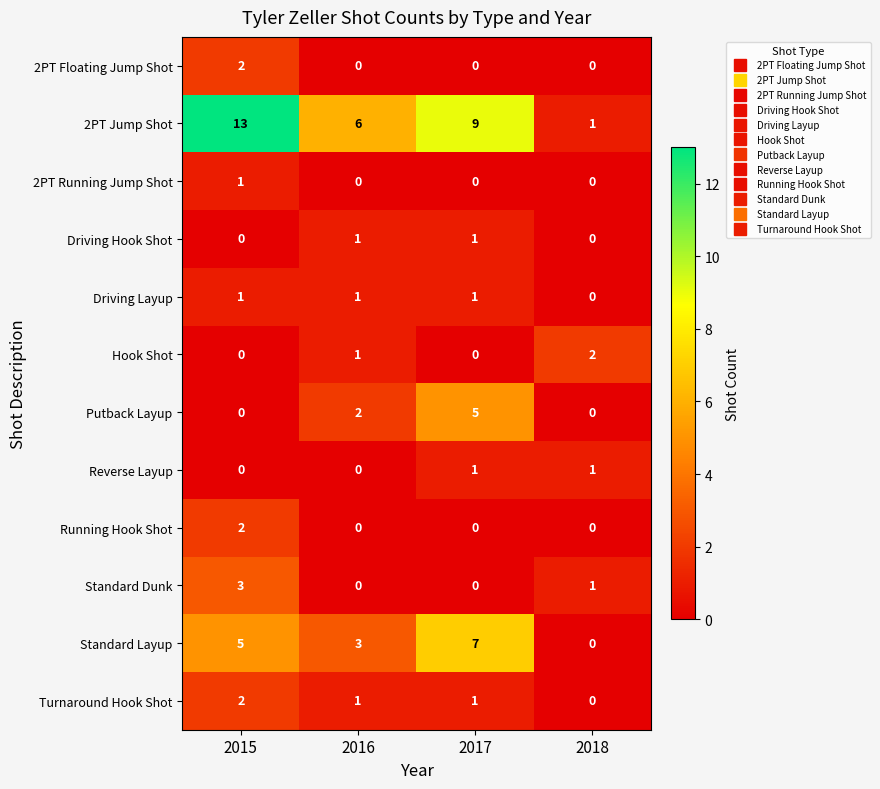

How many distinct data groups are displayed?

12